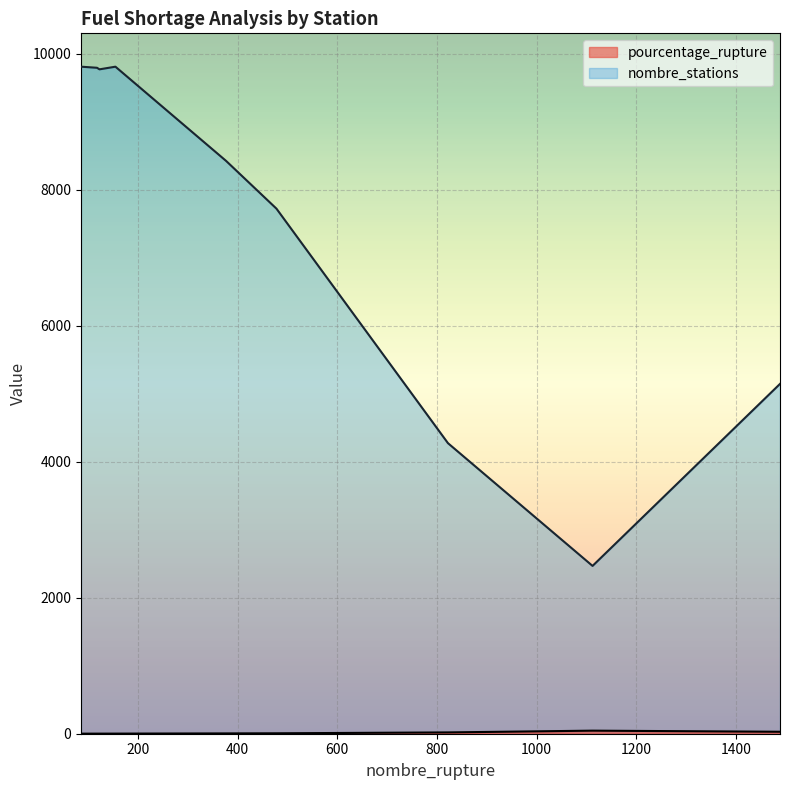

Where is nombre_stations nearest to the value 6139?

478